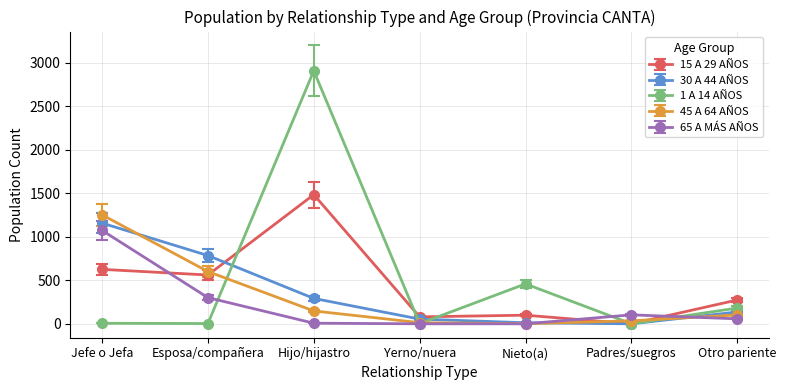

What is the difference between the 1 A 14 AÑOS values at Padres/suegros and Nieto(a)?

459